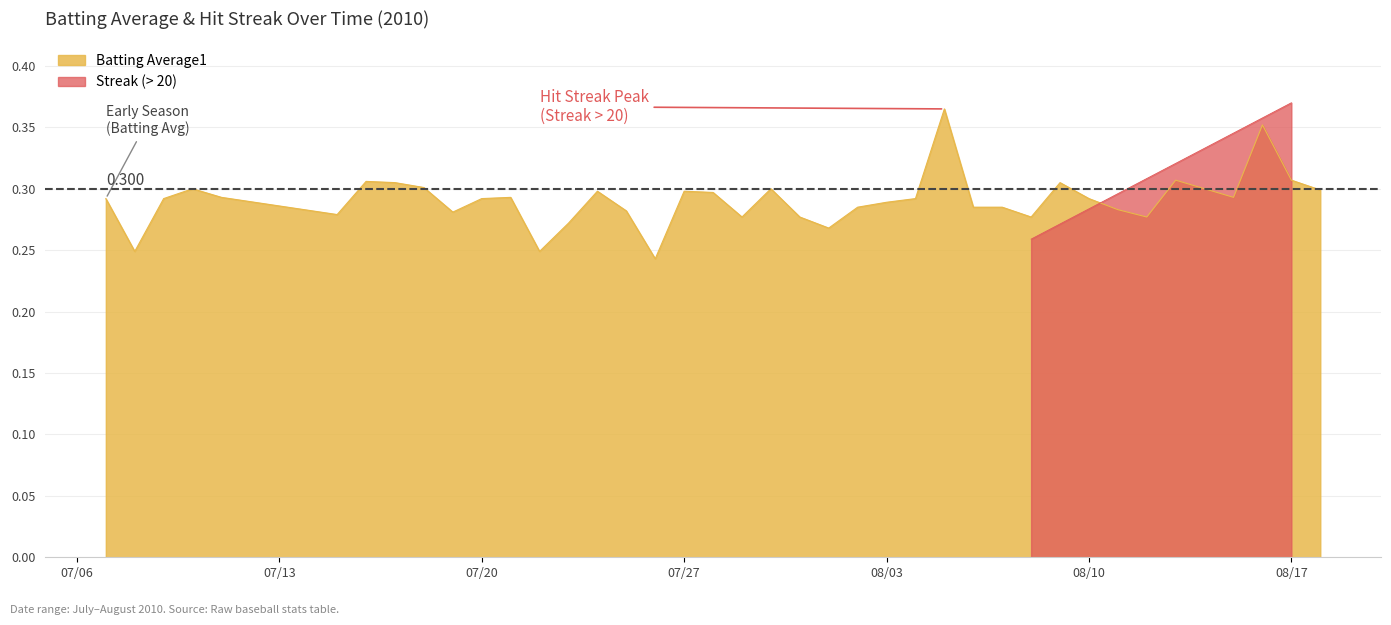

Rank the categories by value from highest to lowest.

2010-08-05, 2010-08-16, 2010-08-13, 2010-08-17, 2010-07-16, 2010-07-17, 2010-08-09, 2010-07-18, 2010-07-10, 2010-07-30, 2010-08-14, 2010-08-18, 2010-07-24, 2010-07-27, 2010-07-28, 2010-07-11, 2010-07-21, 2010-08-15, 2010-07-07, 2010-07-09, 2010-07-20, 2010-08-04, 2010-08-10, 2010-08-03, 2010-08-02, 2010-08-06, 2010-08-07, 2010-08-11, 2010-07-25, 2010-07-19, 2010-07-15, 2010-07-29, 2010-07-31, 2010-08-08, 2010-08-12, 2010-07-23, 2010-08-01, 2010-07-08, 2010-07-22, 2010-07-26